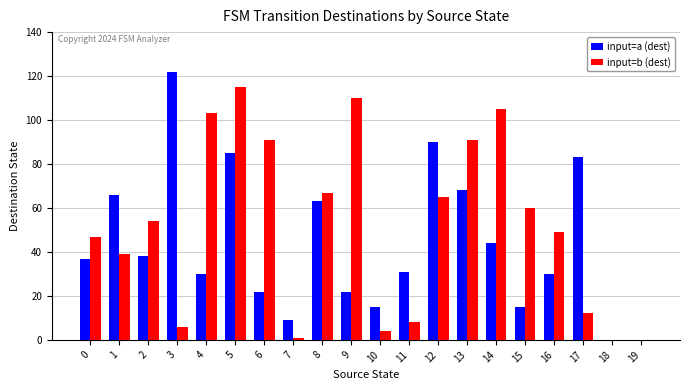

Between 9 and 17, which series saw the biggest shift?

input=b (dest)